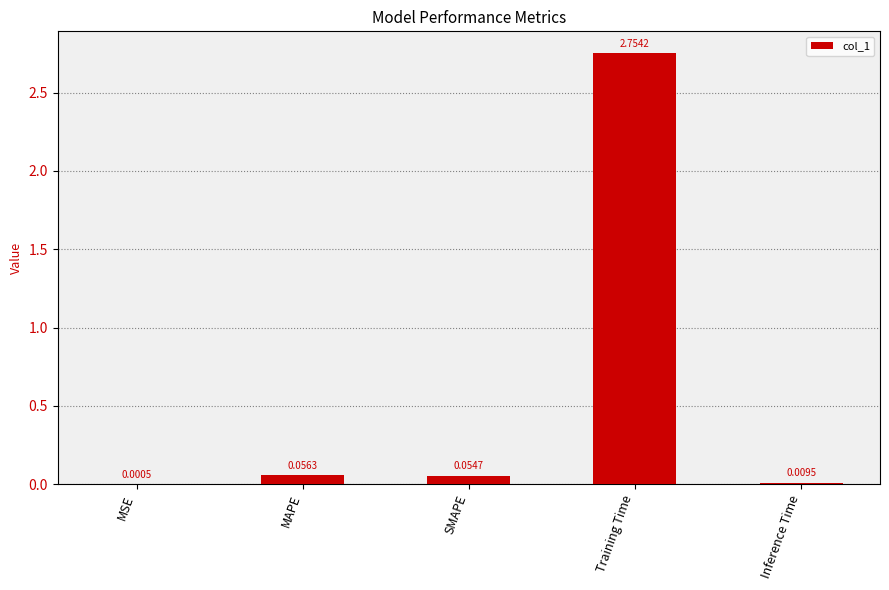

What is the change in value from SMAPE to Training Time?

+2.7